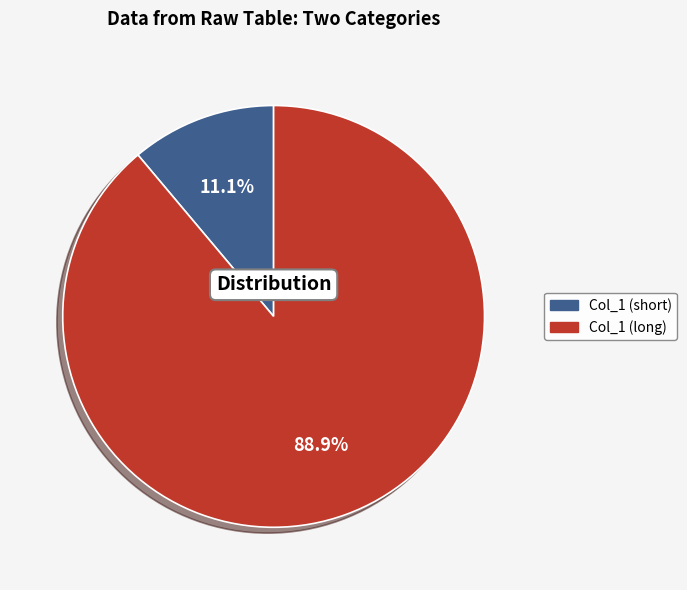

Does any single category account for the majority?

Yes